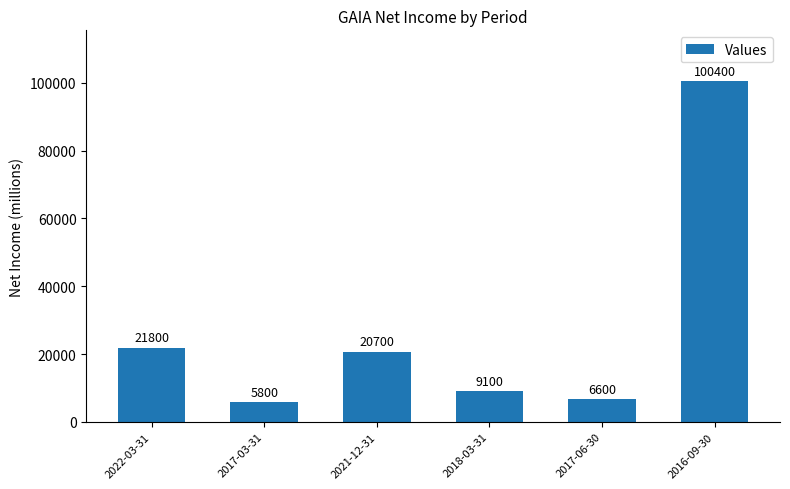

The value at 2017-03-31 is 5800. True or false?

True